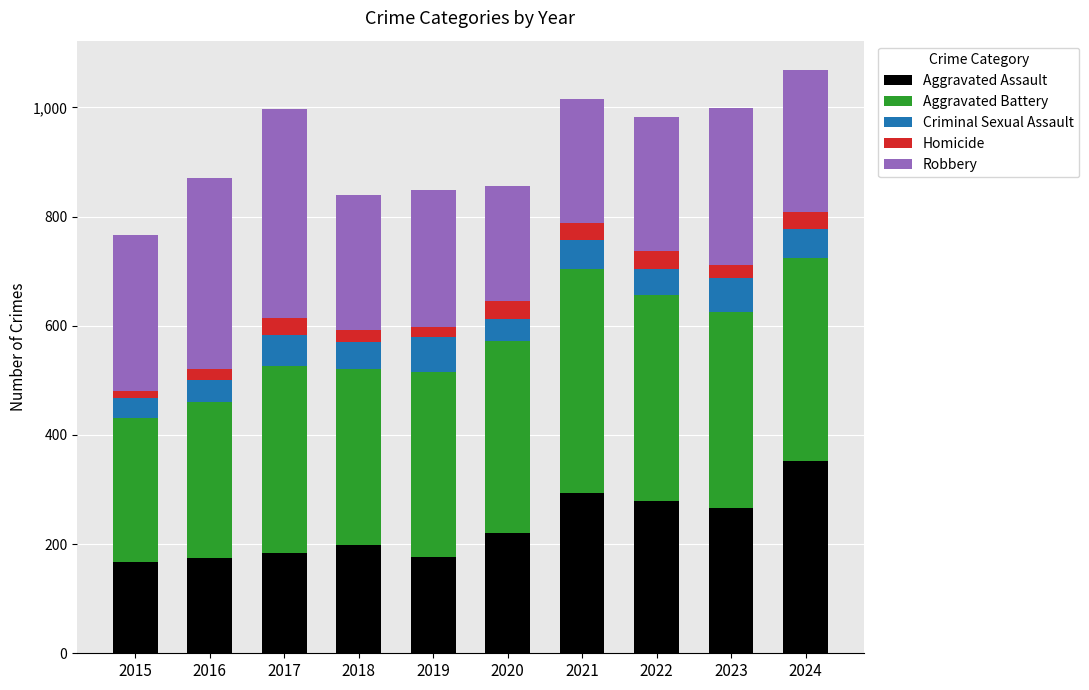

The value of Aggravated Assault at 2021 is 294. True or false?

True